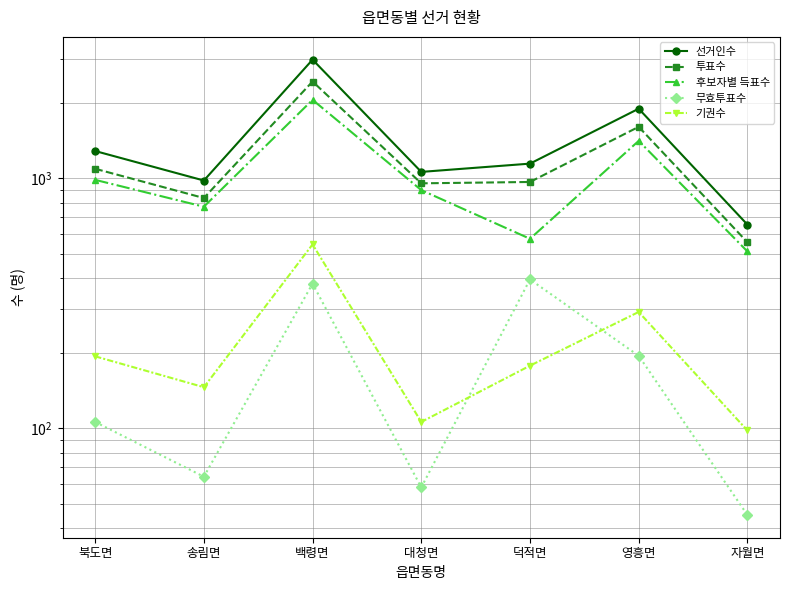

After their last crossing, which series has the higher values: 무효투표수 or 기권수?

기권수